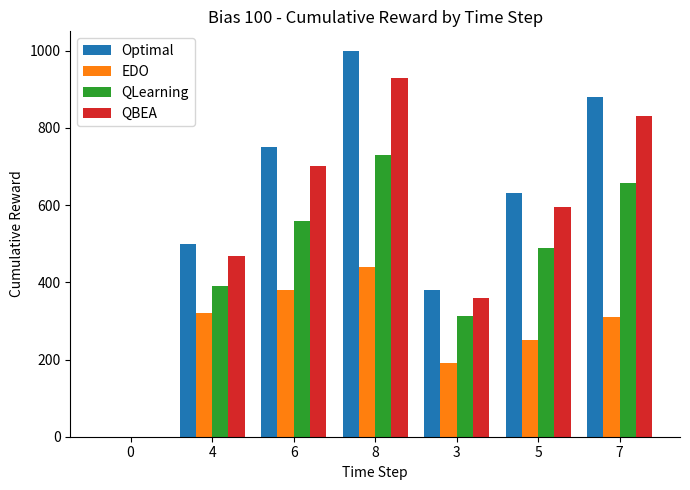

Which series changed the most between 6 and 5?

EDO